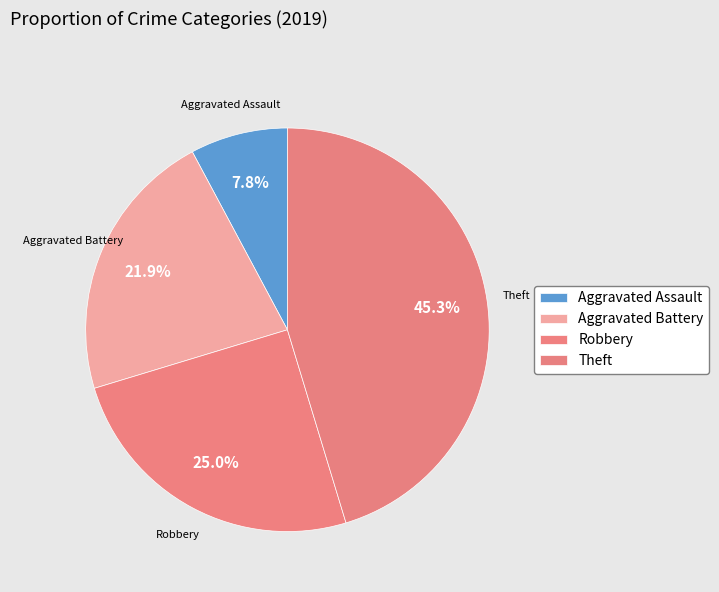

What percentage is the Theft slice, to the nearest percent?

45%